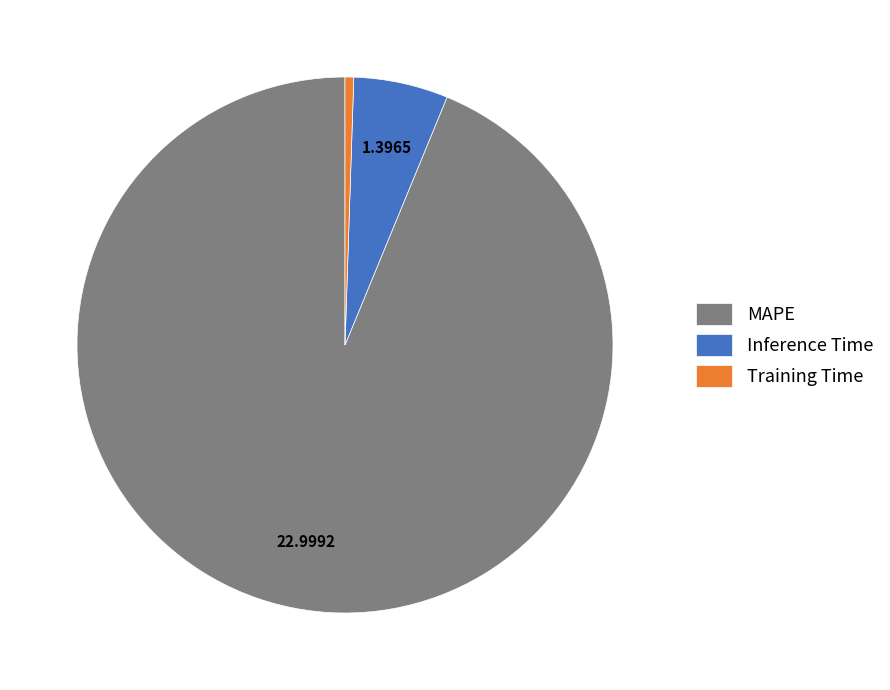

Does any single category account for the majority?

Yes